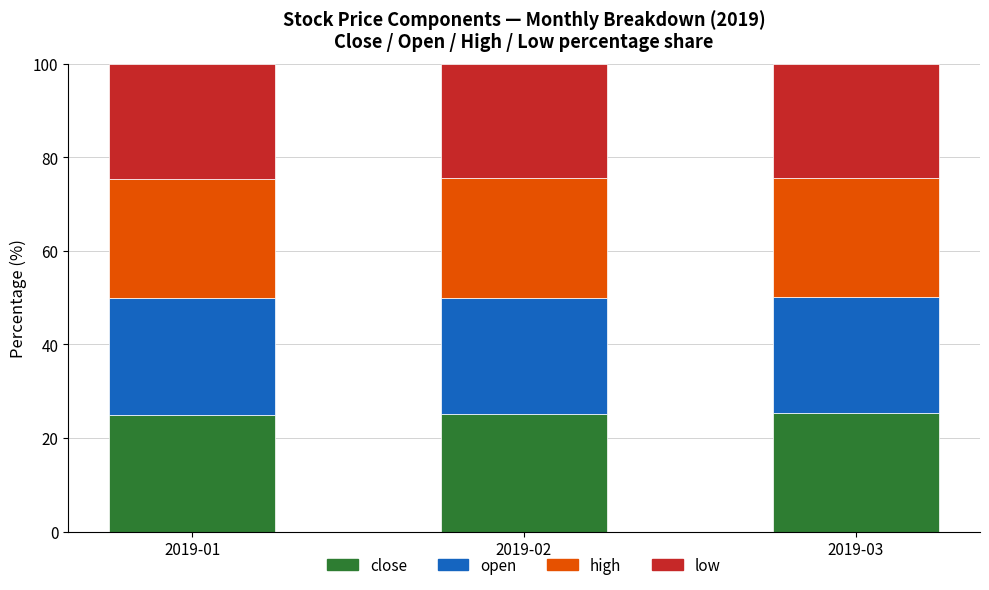

What is the sum of the close values at 2019-02 and 2019-03?

50.4